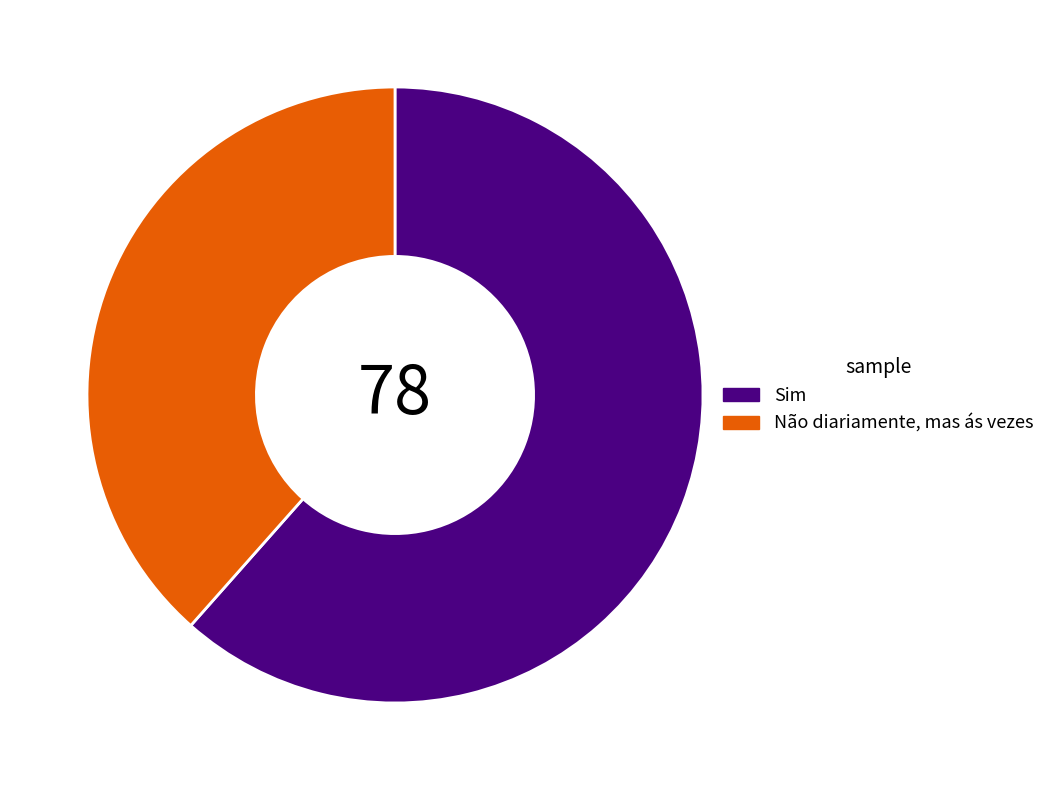

Is the sum of Sim and Não diariamente, mas ás vezes greater than half?

Yes